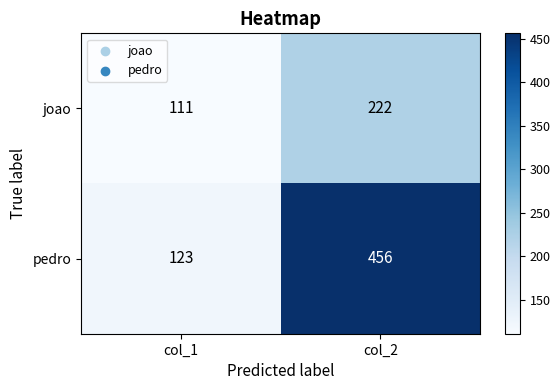

Where is pedro nearest to the value 289?

col_1